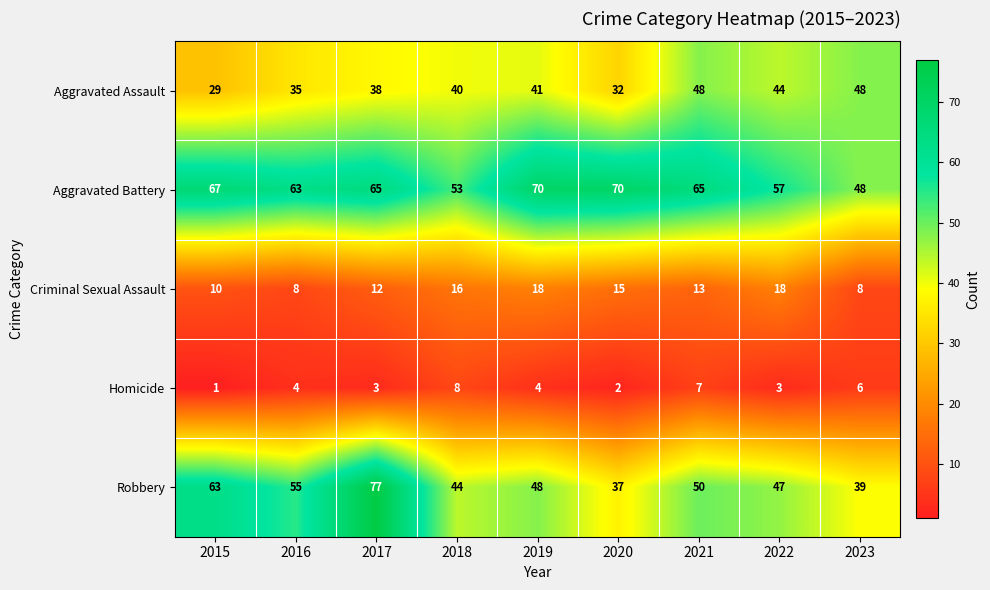

Which series has the widest spread of values?

Robbery